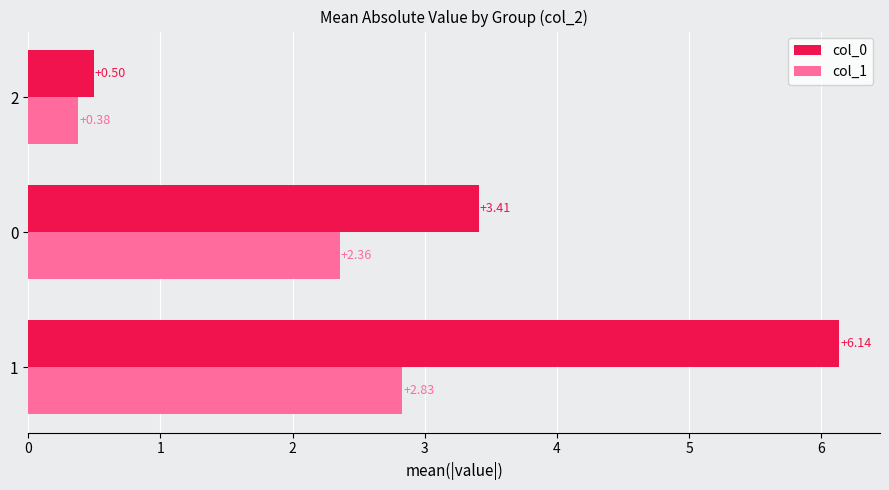

How many data points does each series have?

3